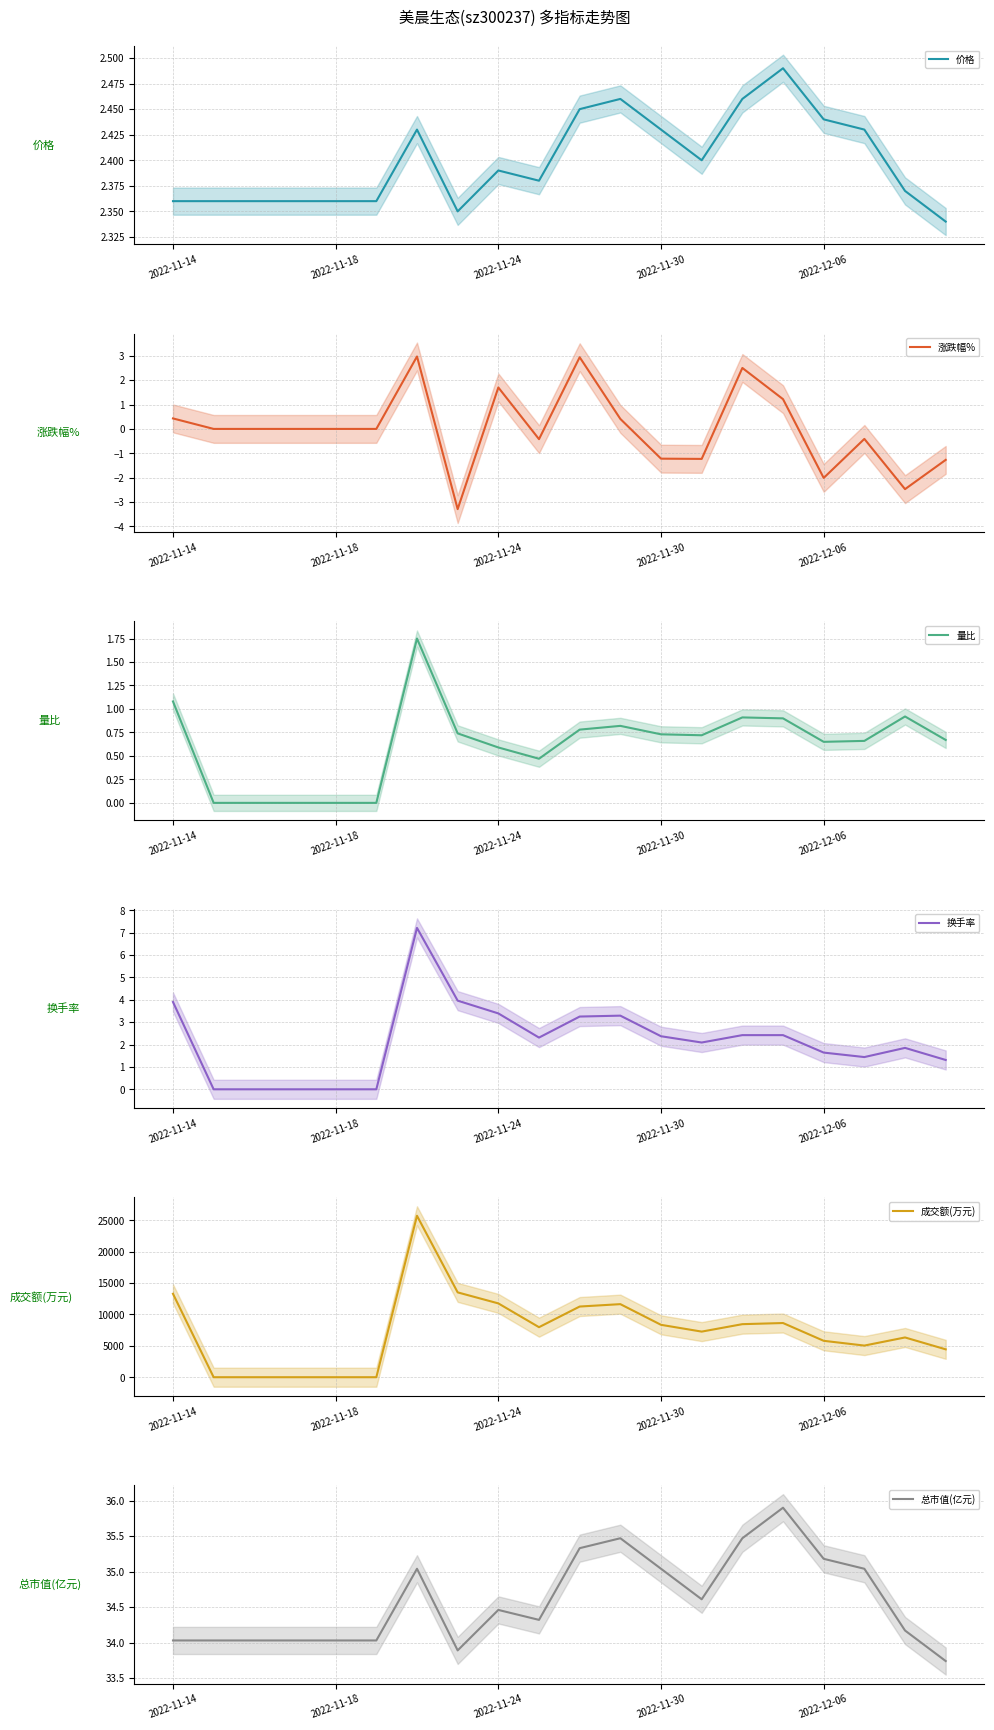

How many data points in 换手率 are above 2?

11